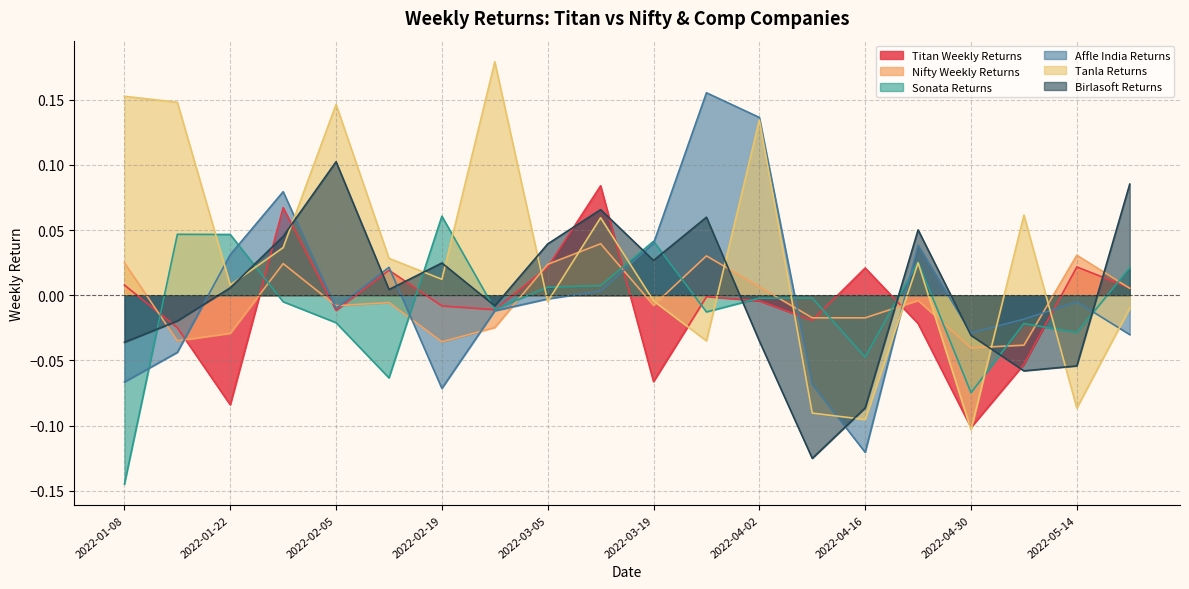

True or false: Tanla Returns and Birlasoft Returns cross at least once.

True